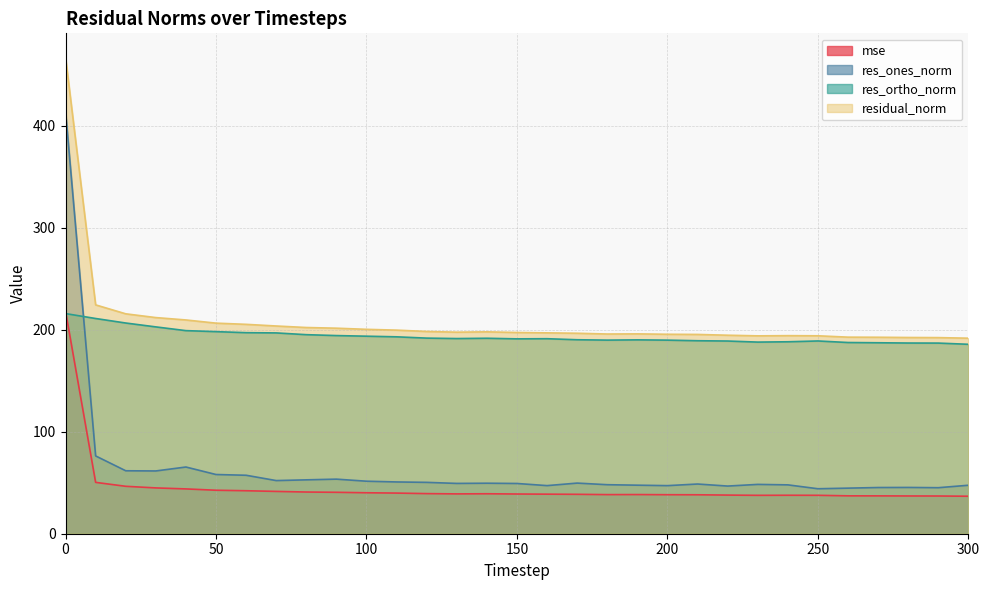

True or false: residual_norm and mse intersect in this chart.

False